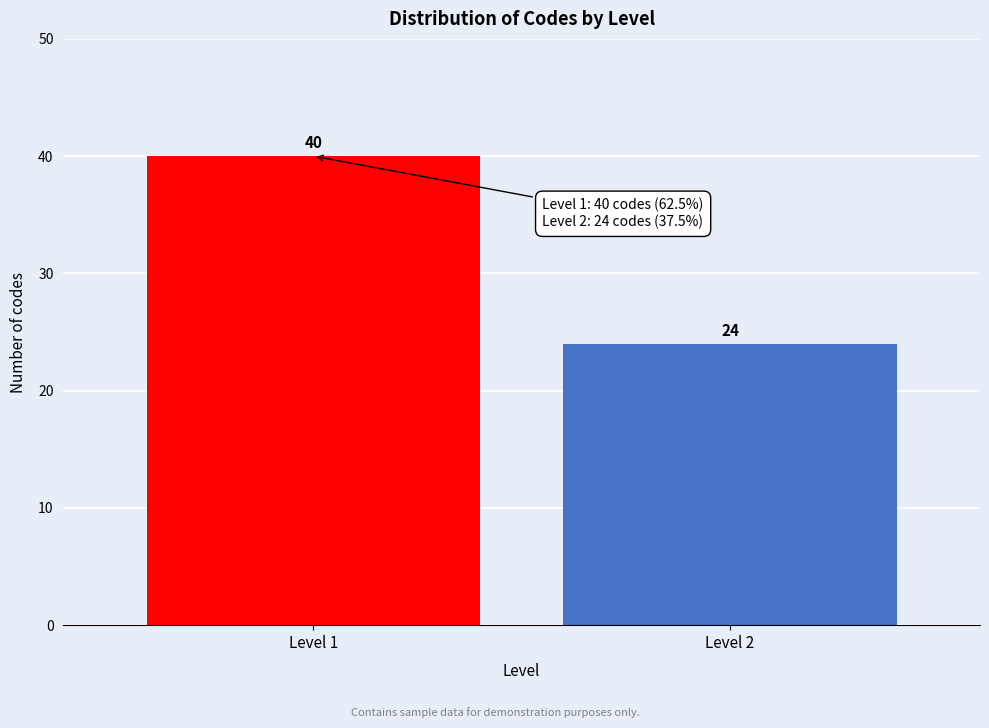

Reading left to right, transcribe all the data shown in this chart.

Level 1=40	Level 2=24